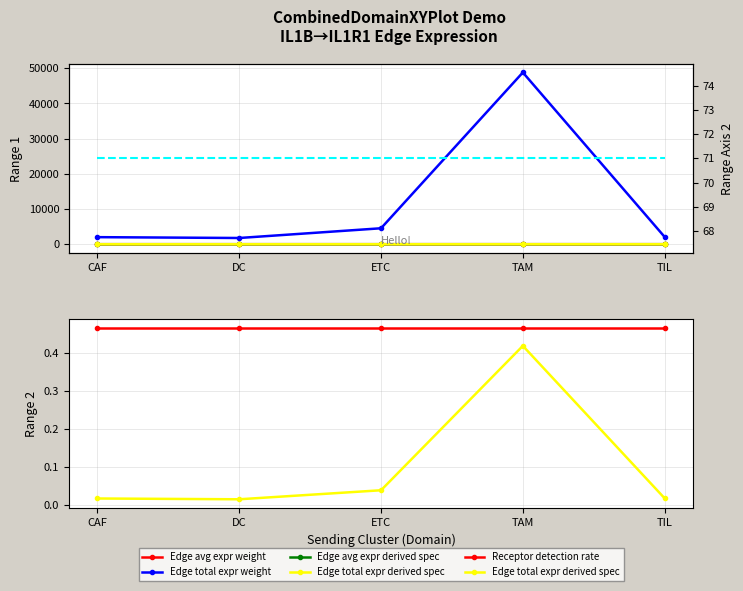

What is the label of the 2nd point from the right?

TAM